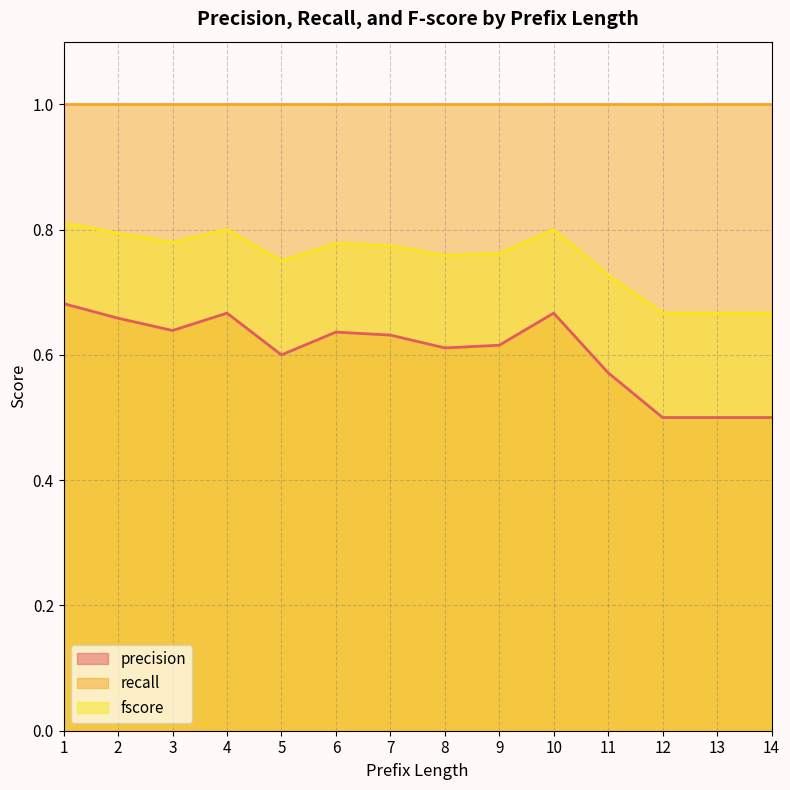

Which series has the widest spread of values?

precision